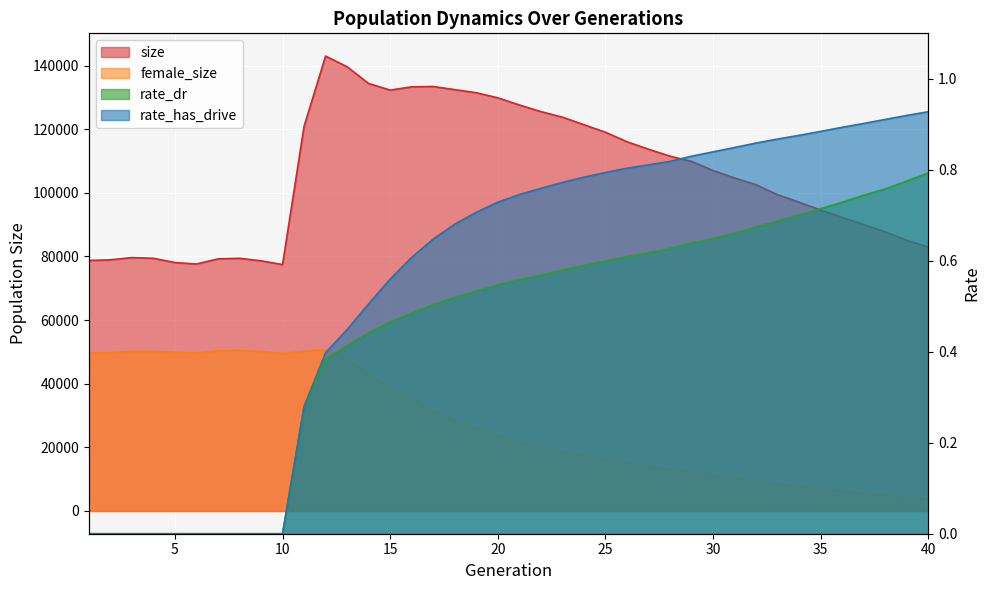

True or false: rate_dr has more than 0 points higher than both neighbors.

False